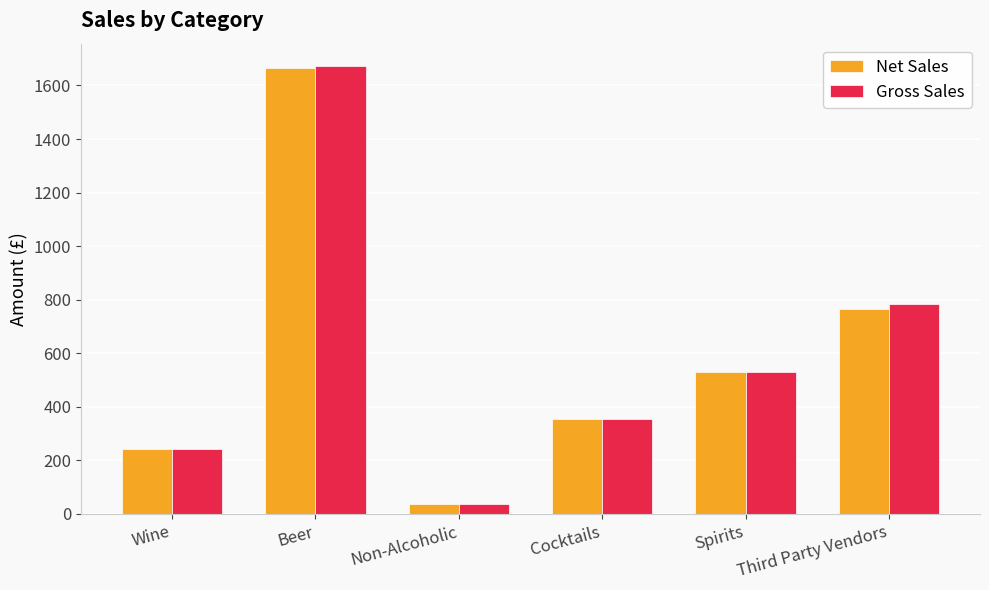

What is the total value across all series at Spirits?

1061.3